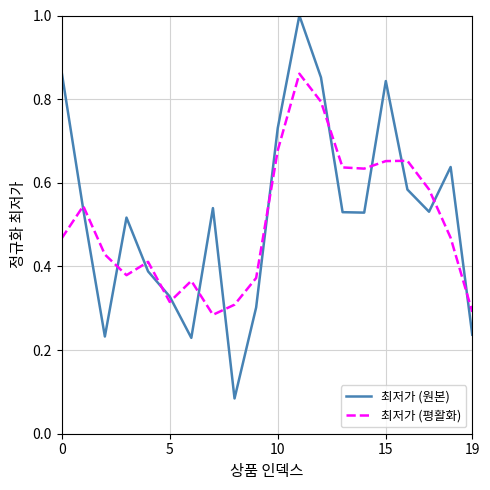

What is the greatest value displayed?

1.0